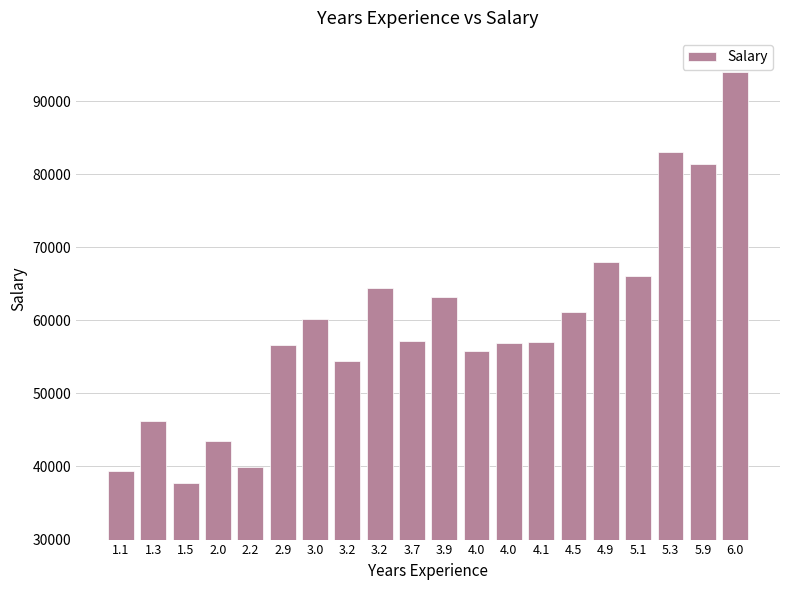

How many distinct data groups are displayed?

1